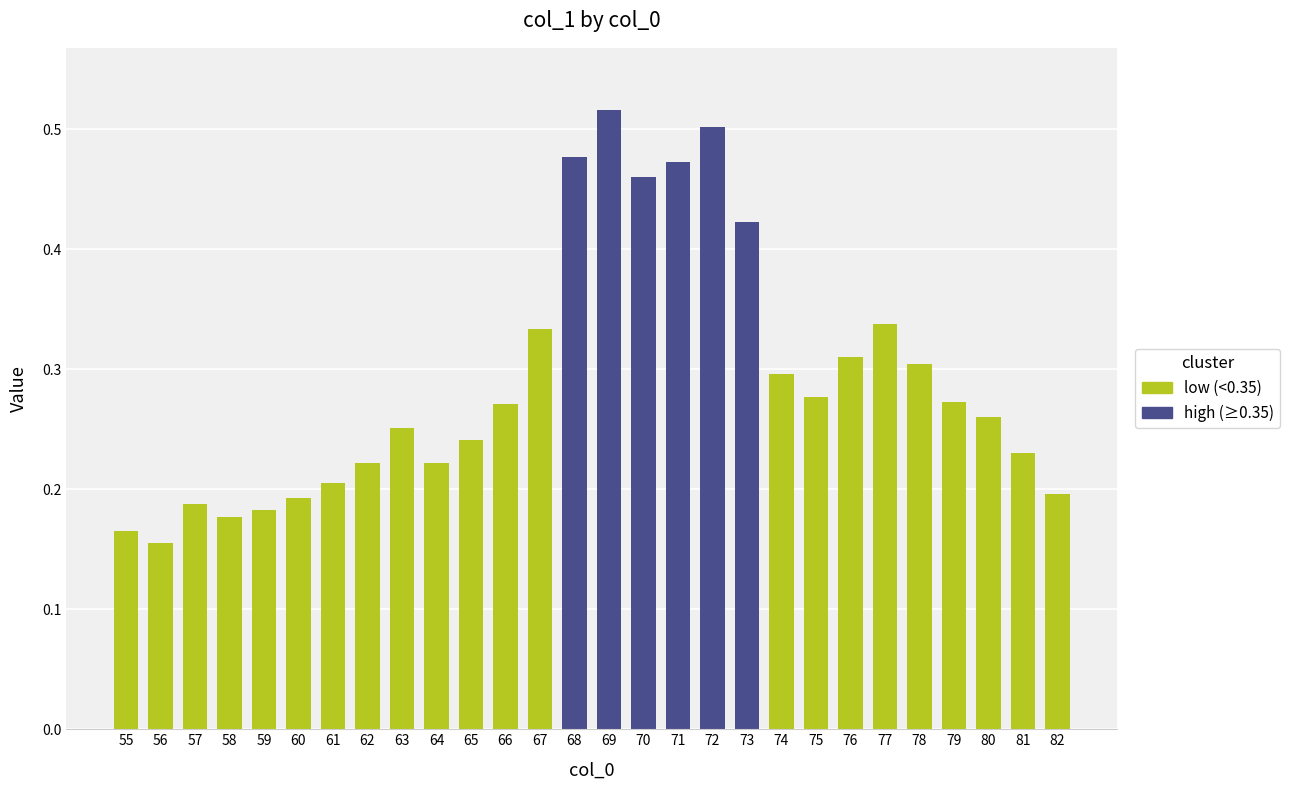

Count the values in the range 0 to 1.

28